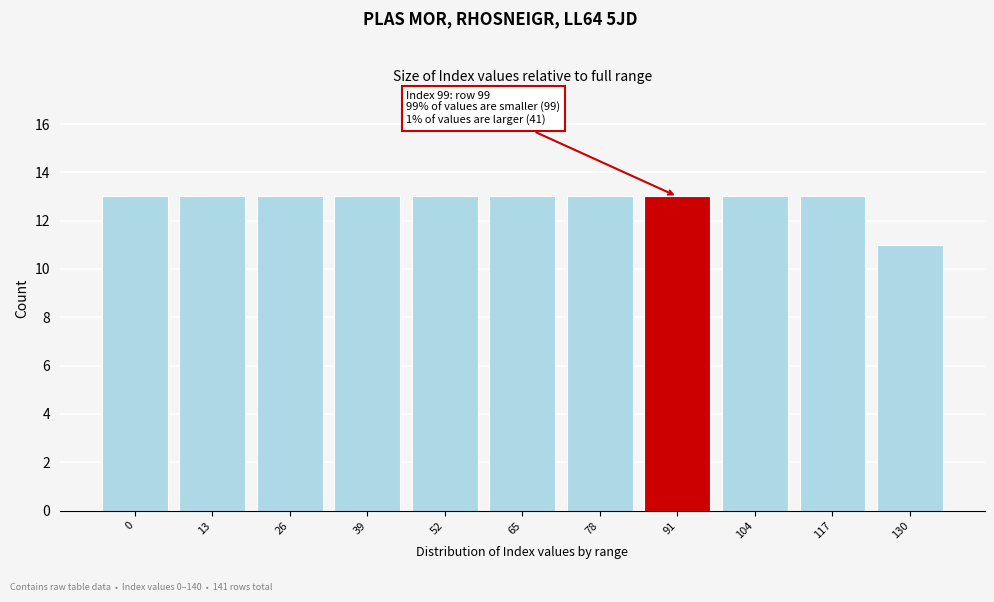

Reading right to left, transcribe all the data shown in this chart.

130=11	117=13	104=13	91=13	78=13	65=13	52=13	39=13	26=13	13=13	0=13